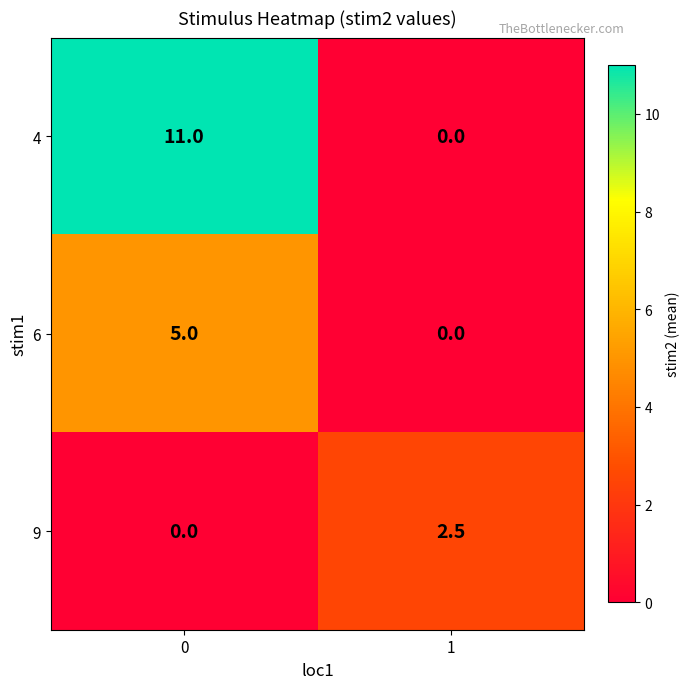

The value of 6 at 1 is 0.0. True or false?

True